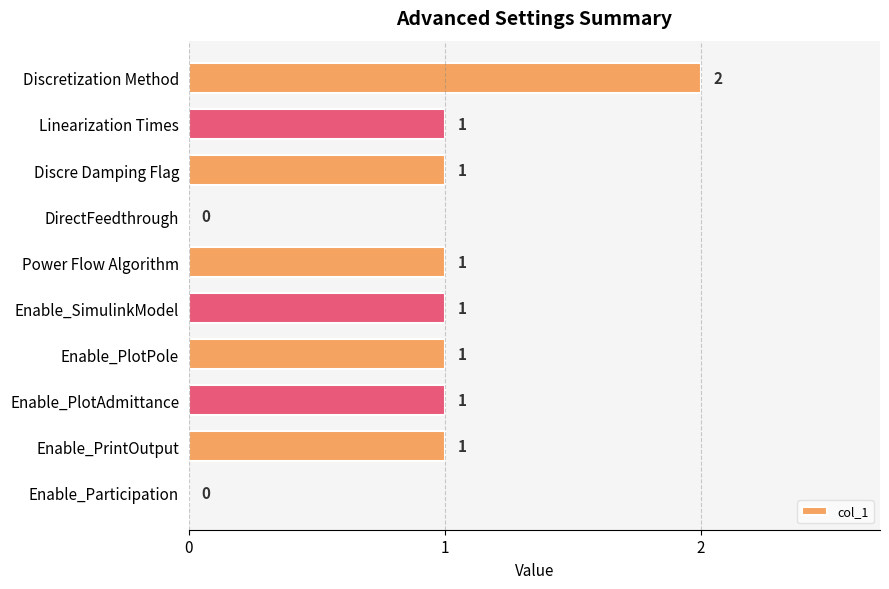

How many values are between 1 and 2?

8